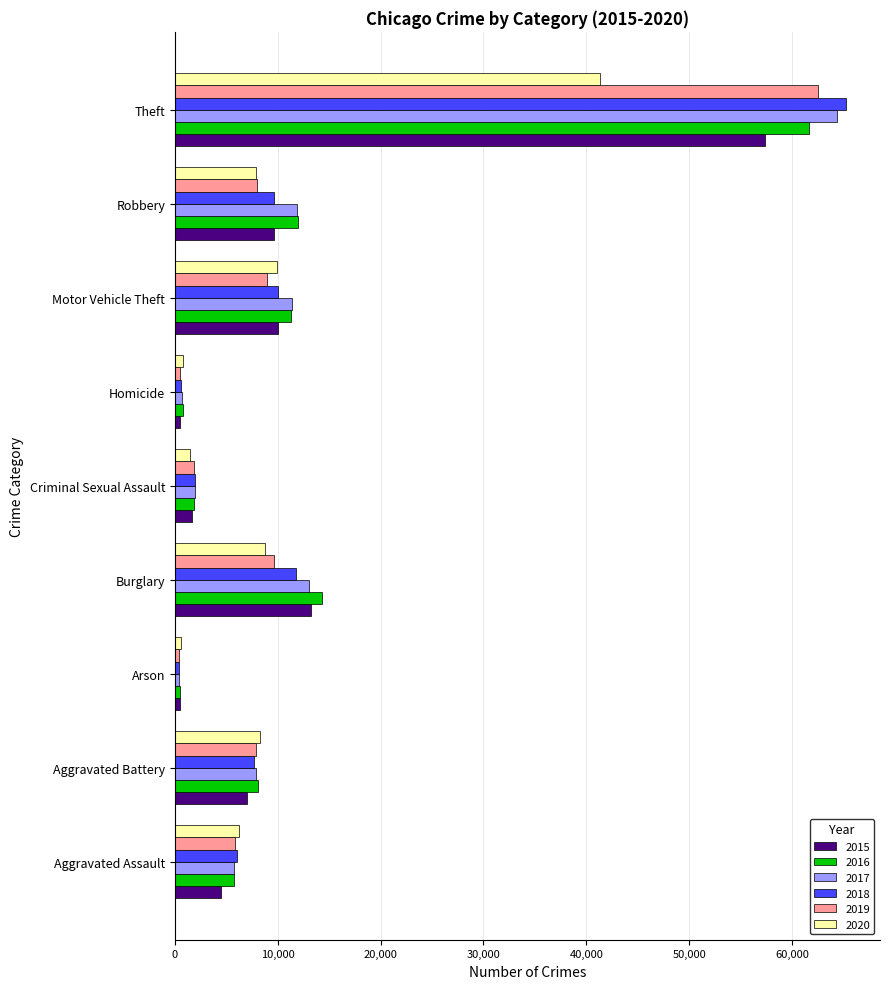

Which category has the highest value across all series?

Theft